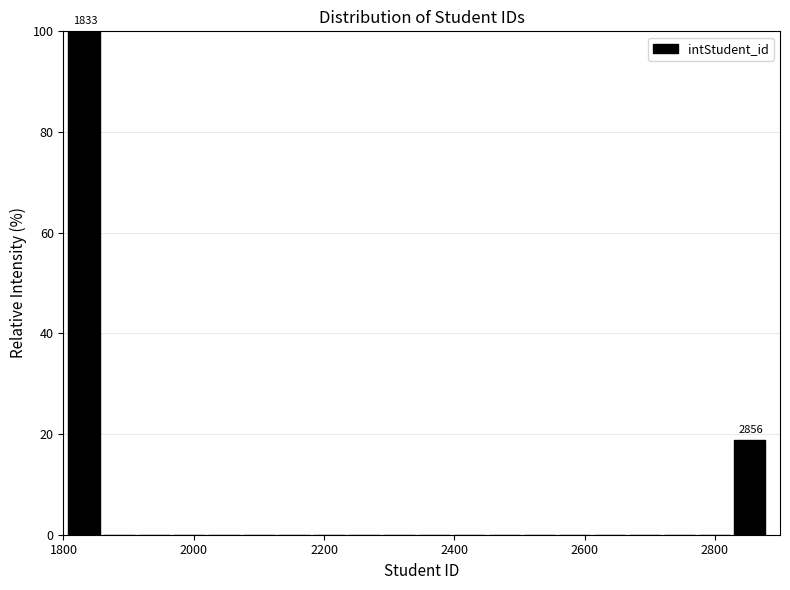

Read against the x-axis, roughly where is the centre of the tallest bar?

1840